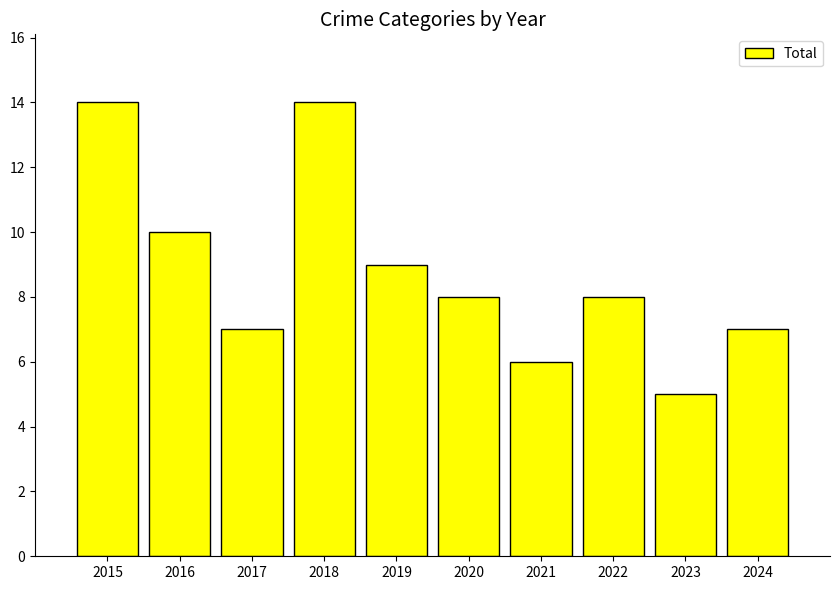

What is the approximate value at 2021?

6